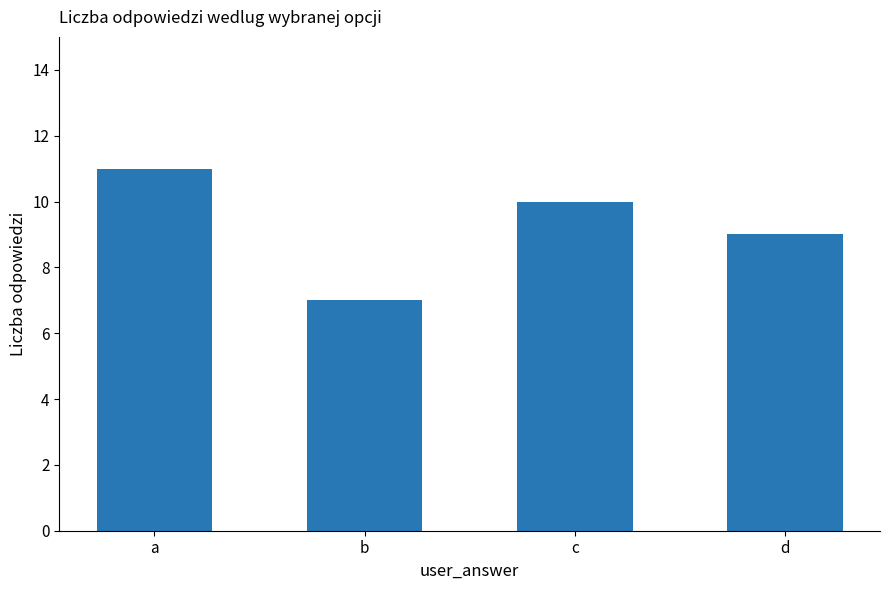

Where is the data nearest to the value 9?

d